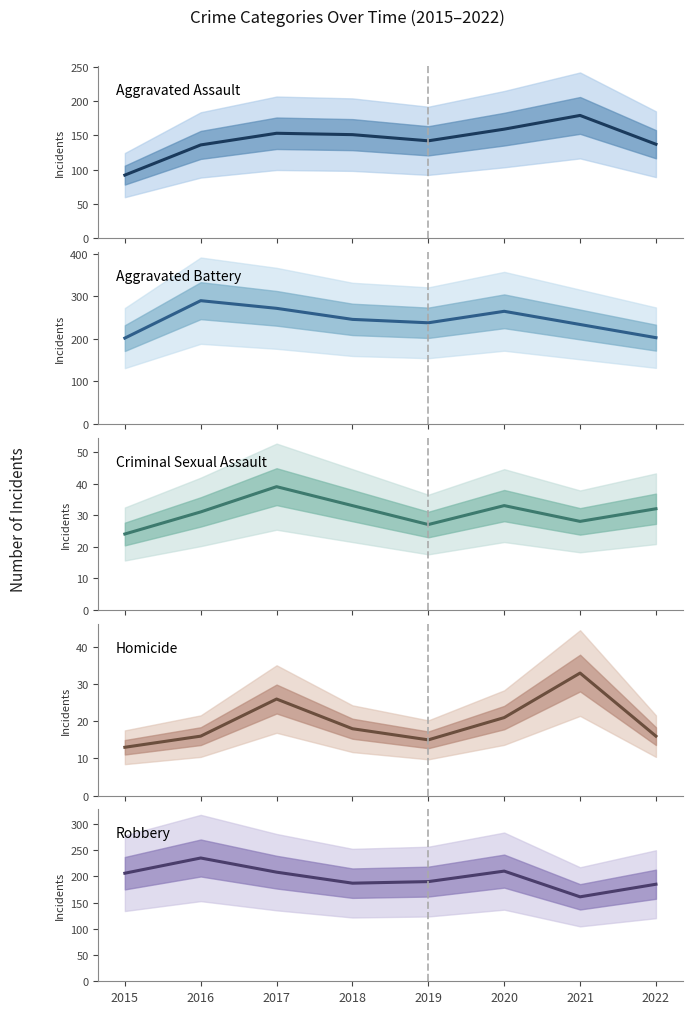

At which label does Aggravated Battery reach its minimum?

2015